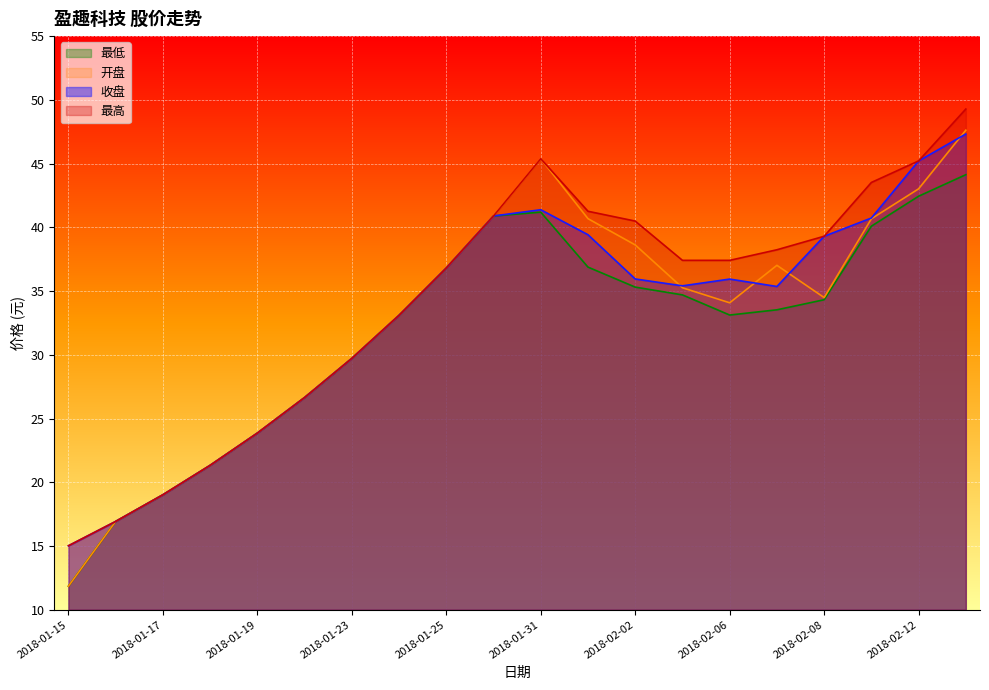

True or false: 开盘 has more than 0 points higher than both neighbors.

True